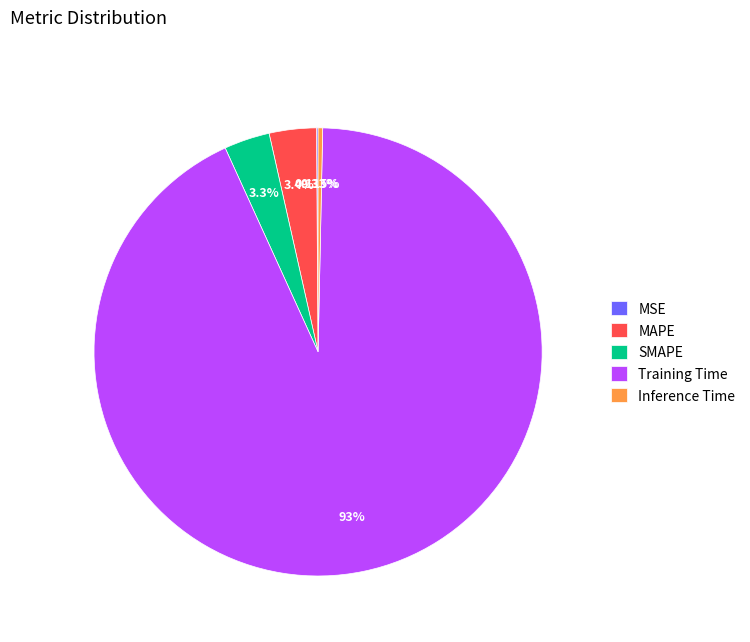

What percentage is the MAPE slice, to the nearest percent?

3%